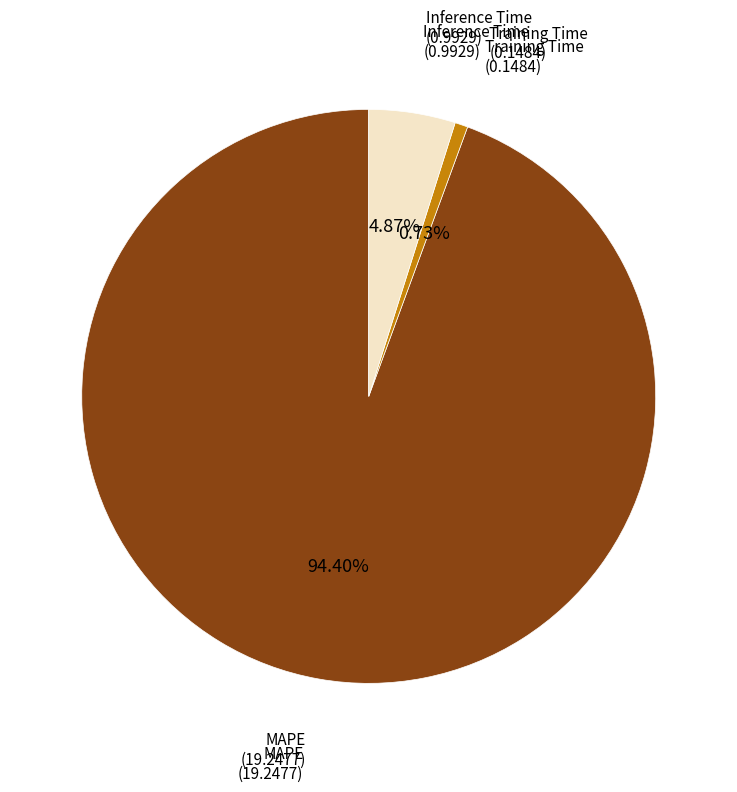

Is there a majority slice in this chart?

Yes